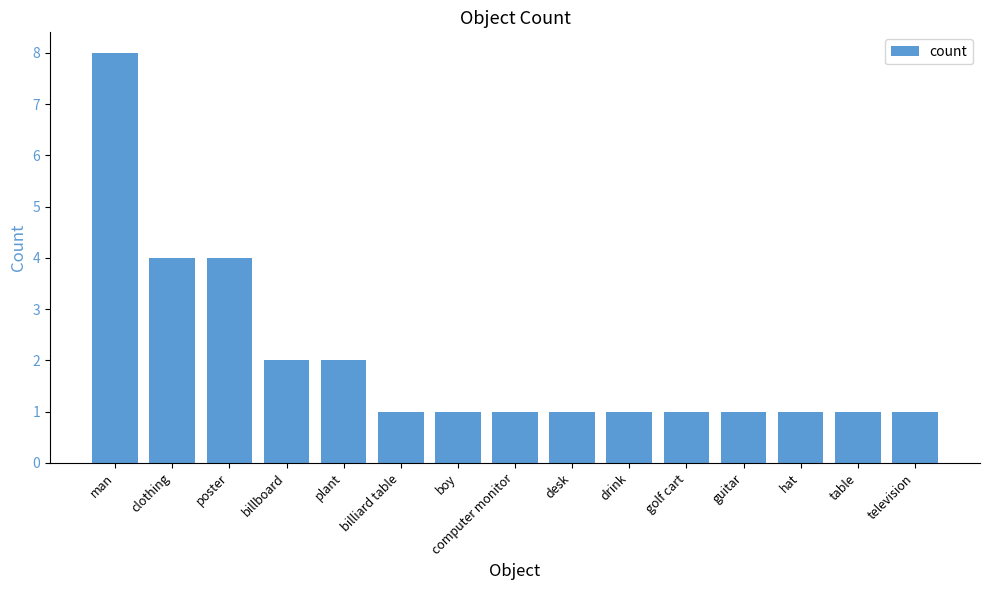

What is the smallest value displayed?

1